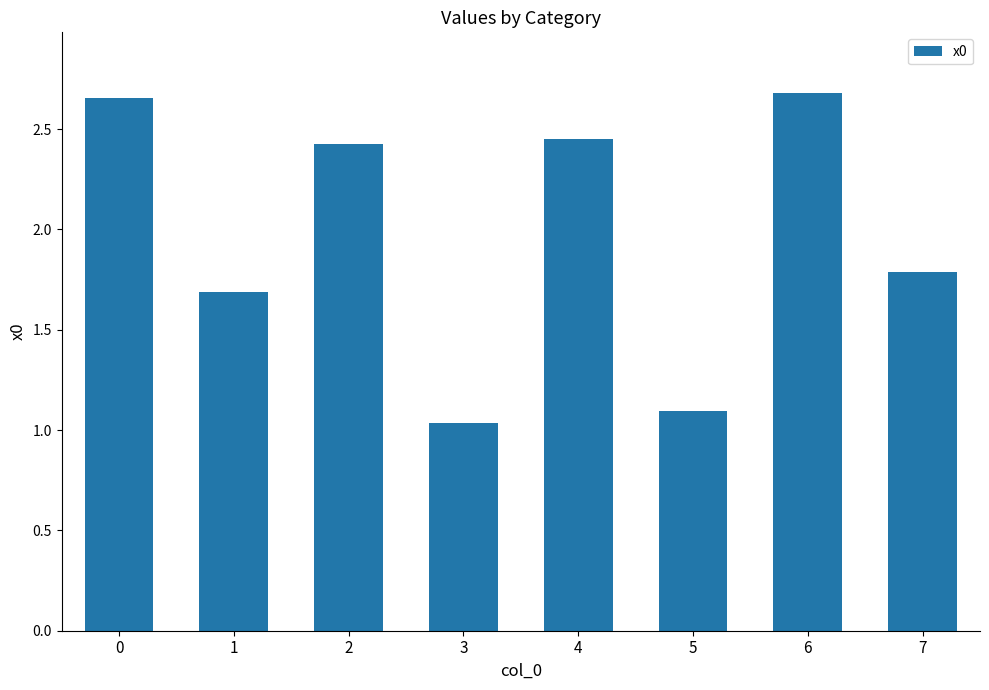

Is it true that the value at 0 is 4.0?

False